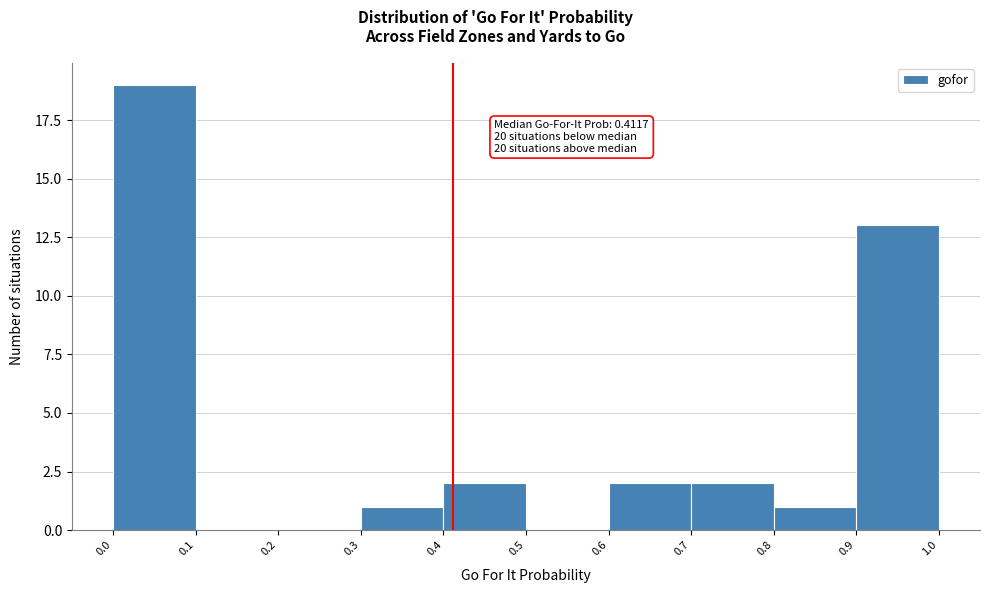

Which range on the x-axis has the tallest bar?

0.0 to 0.1